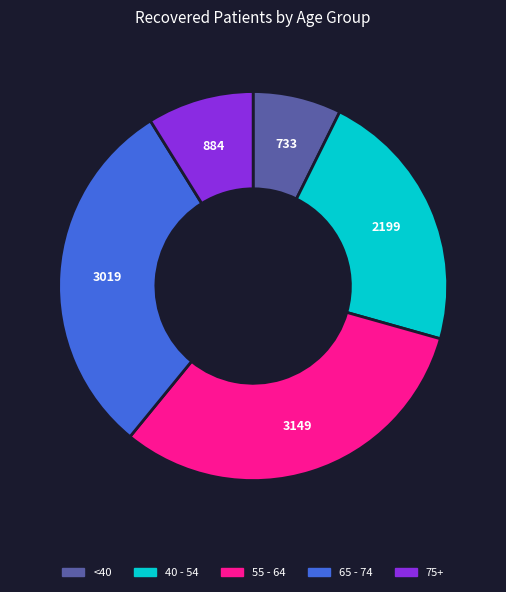

Is there any slice that represents more than half of the pie?

No